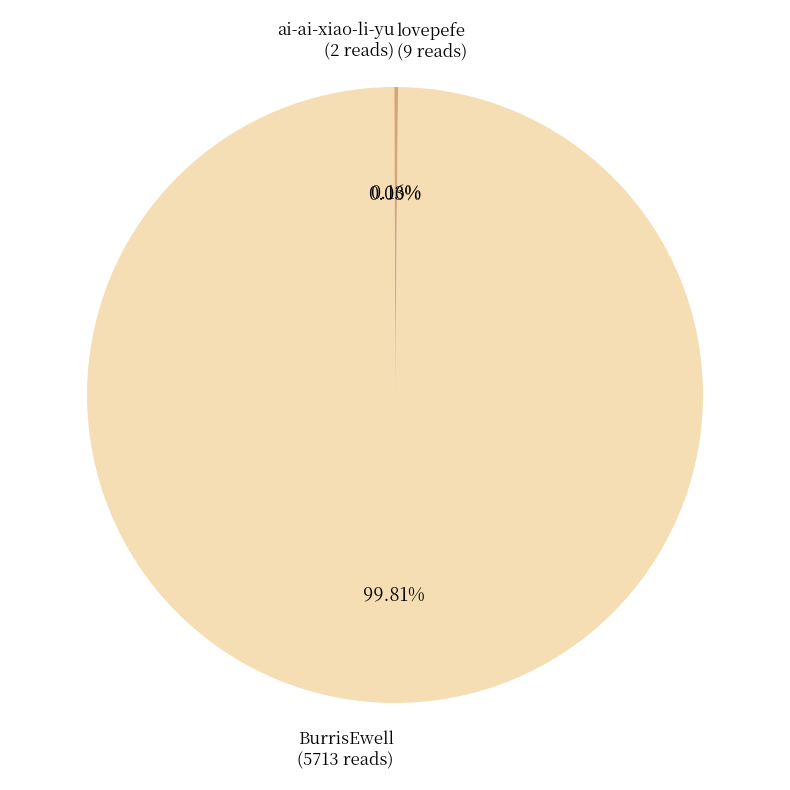

Does any single category account for the majority?

Yes